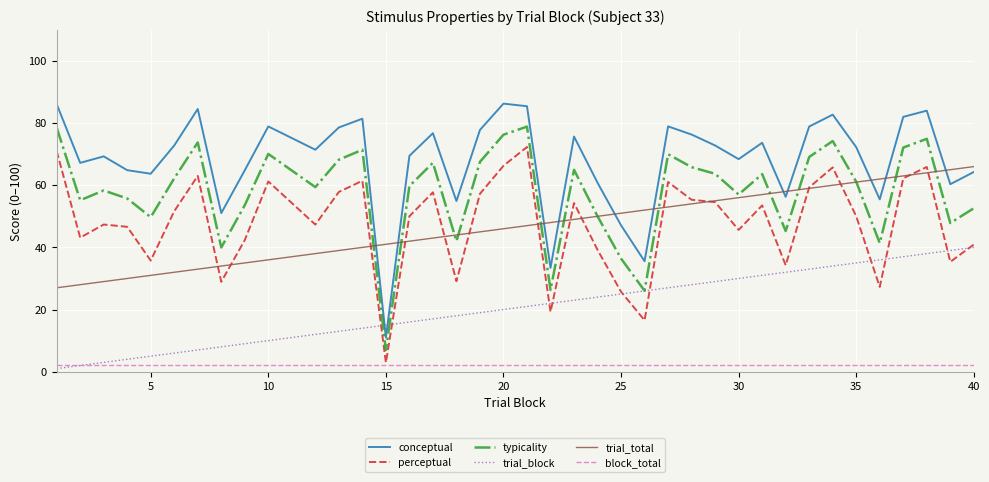

Rank the series by their maximum value, from lowest to highest.

block_total, trial_block, trial_total, perceptual, typicality, conceptual